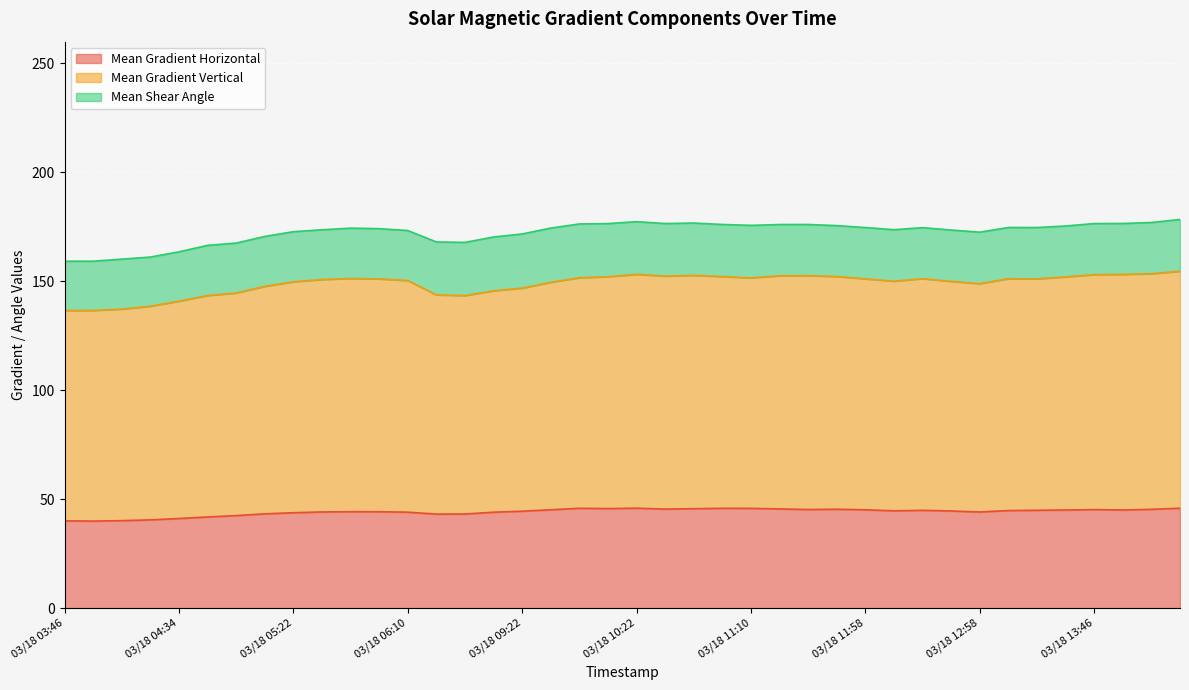

Is it true that Mean Gradient Vertical equals 152.6 at 03/18 11:34?

True